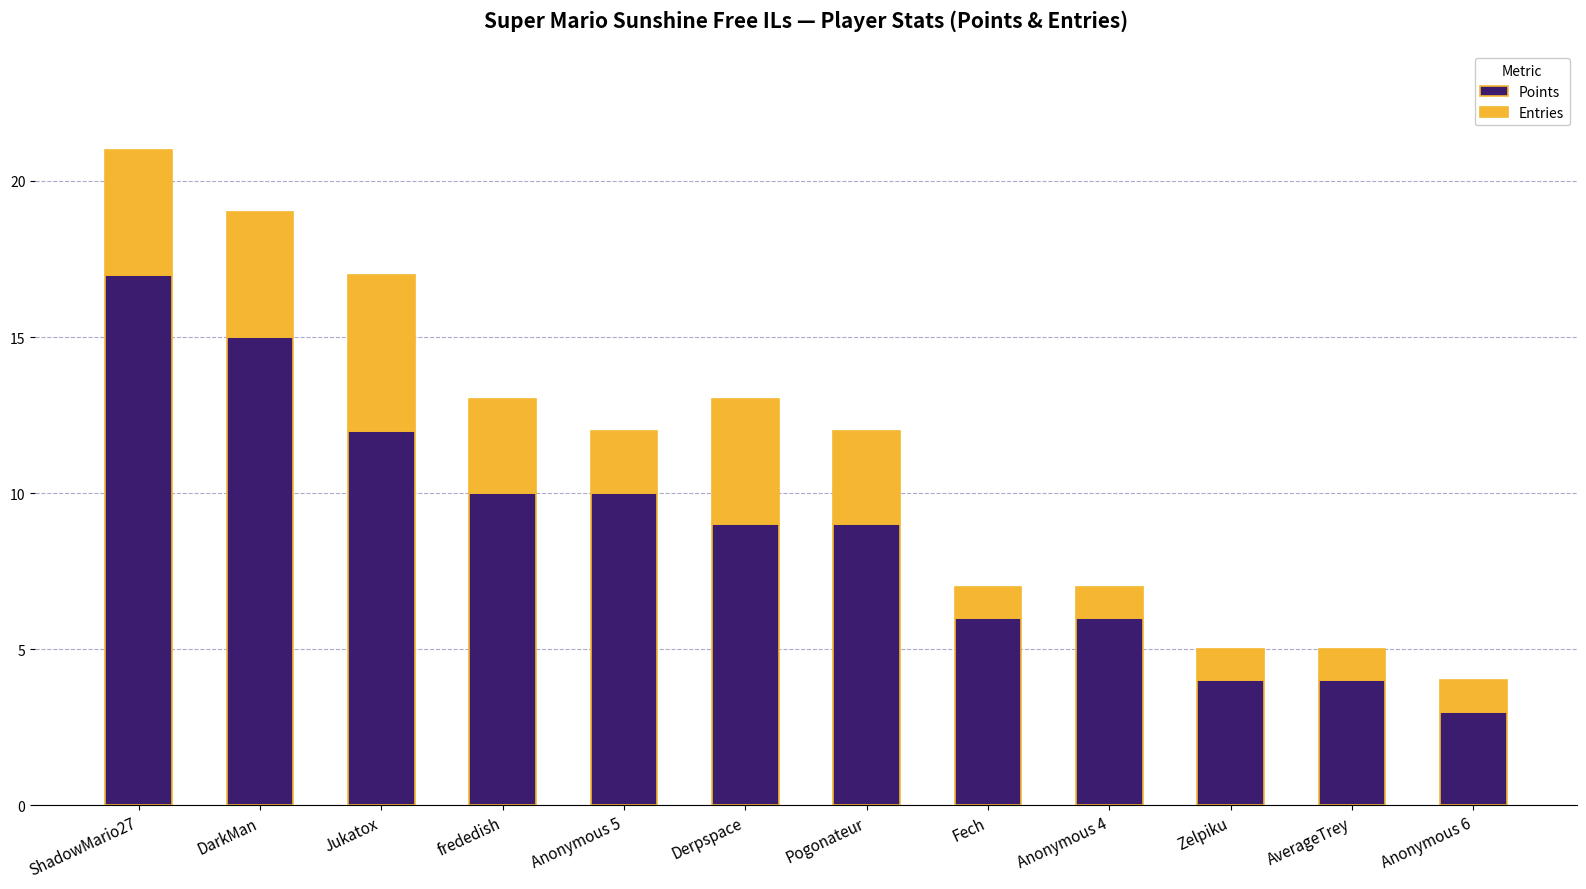

What is the average value of the Points series?

9